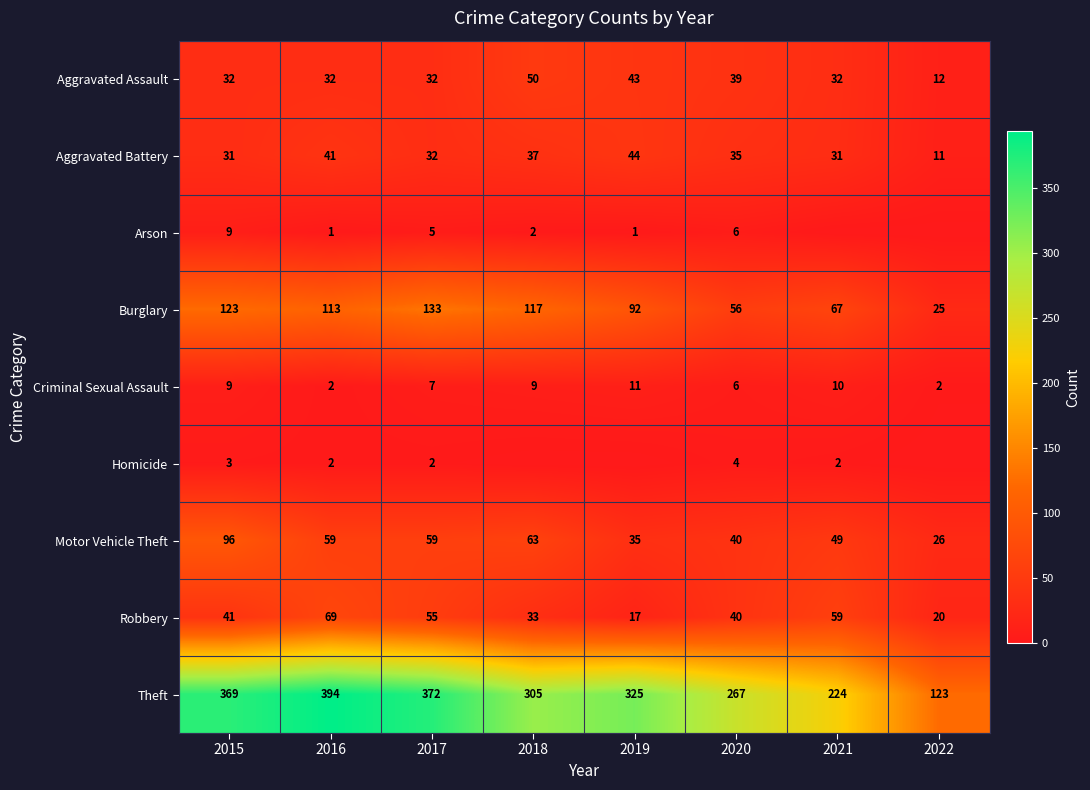

True or false: Aggravated Assault has a value of 50 at 2018.

True